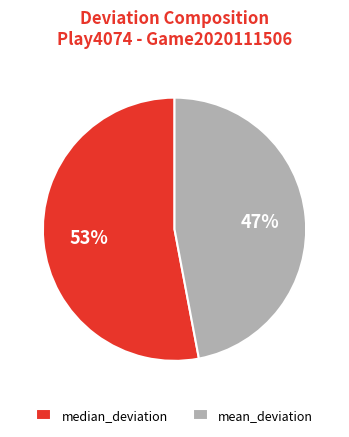

Between mean_deviation and median_deviation, which is larger?

median_deviation